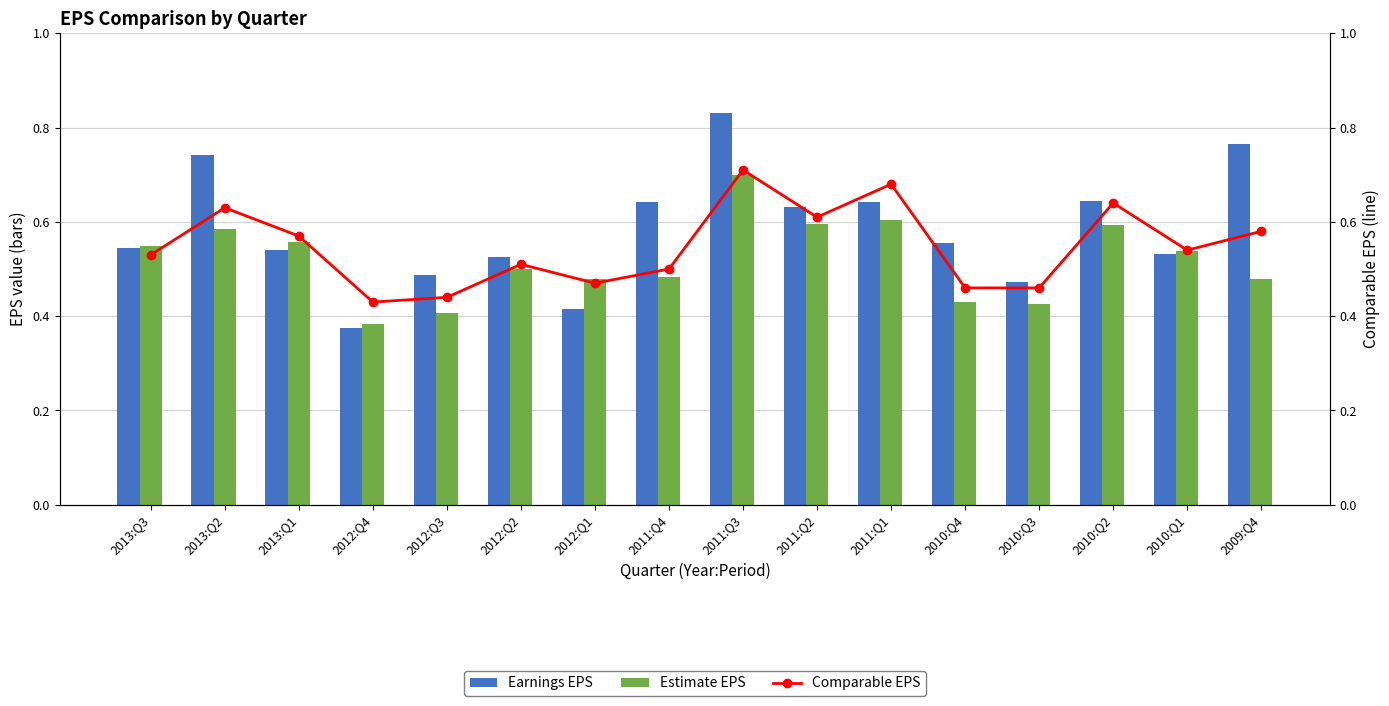

What is the label of the 1st bar from the left?

2013:Q3